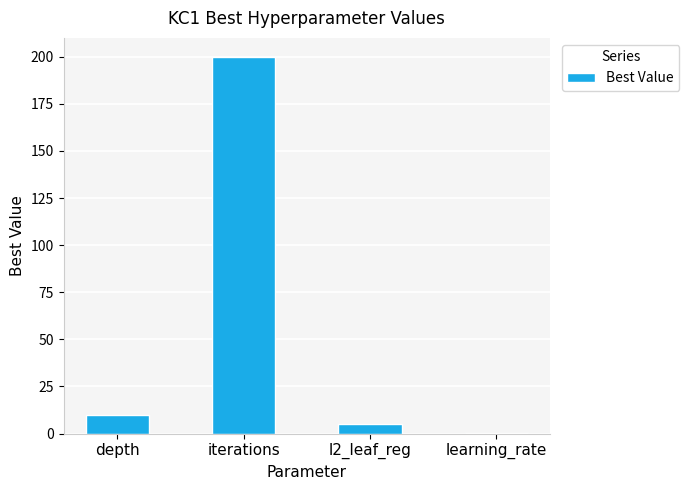

True or false: the data shows 200.0 at iterations.

True